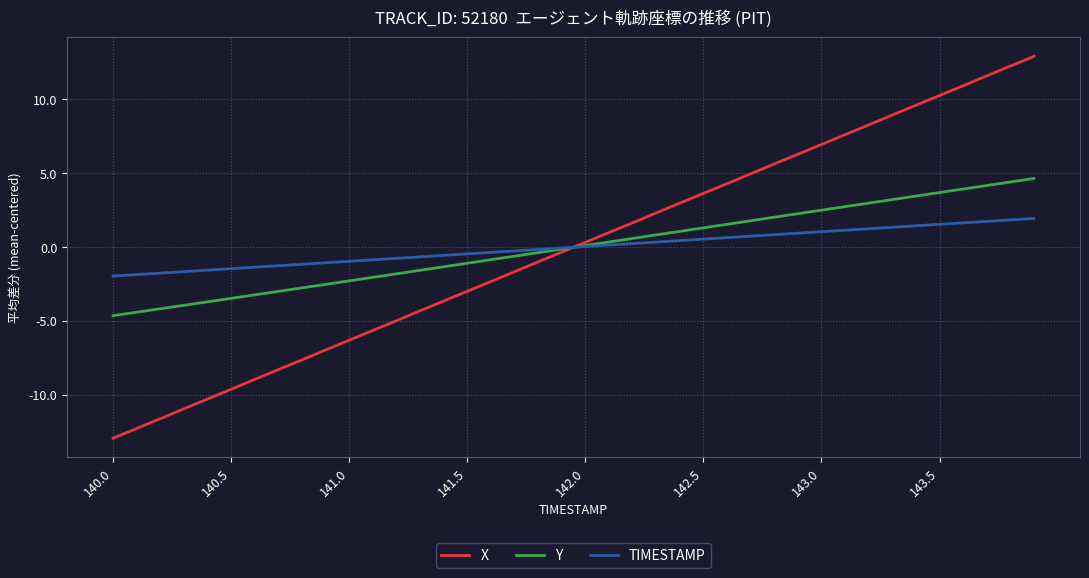

Is this an area chart (filled region under the line)?

No